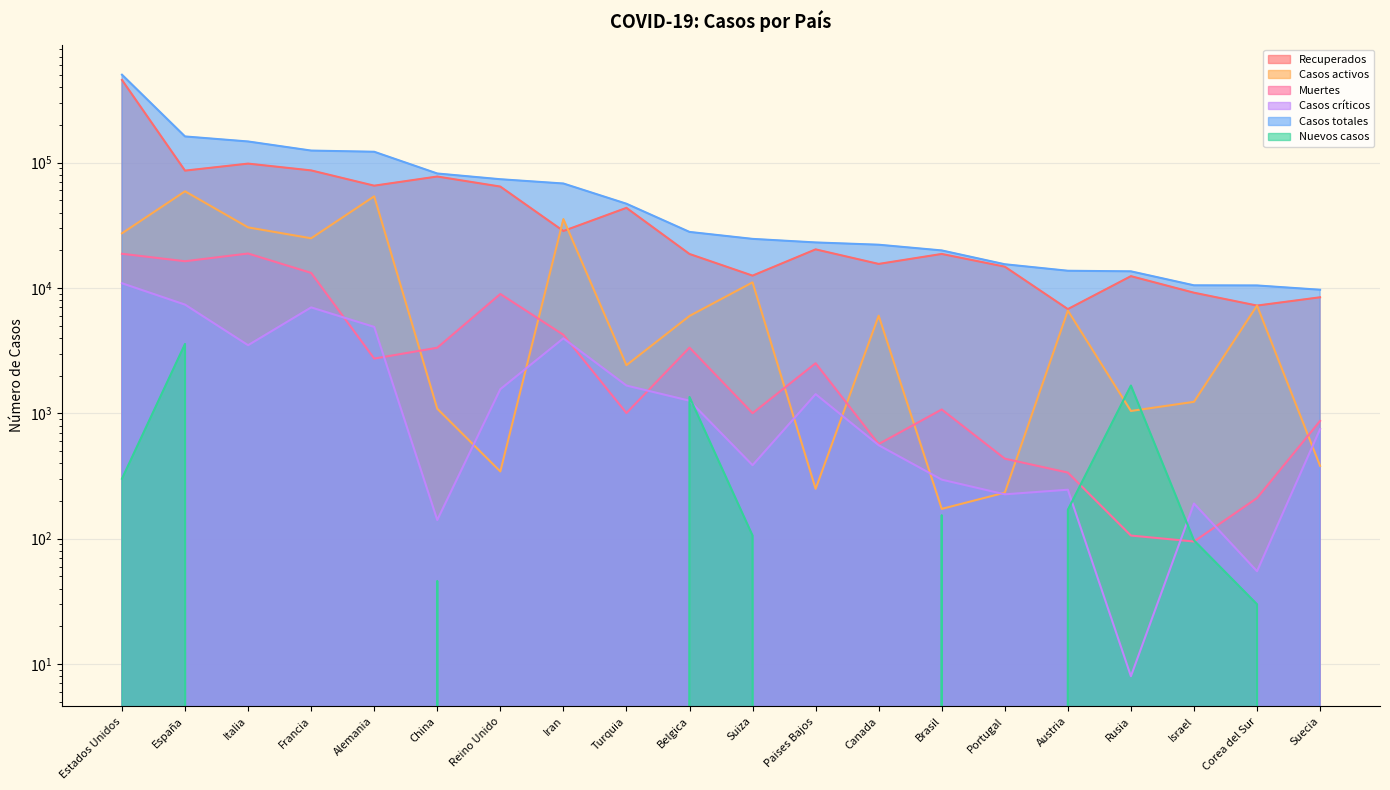

Which series changed the most between Rusia and Israel?

Recuperados